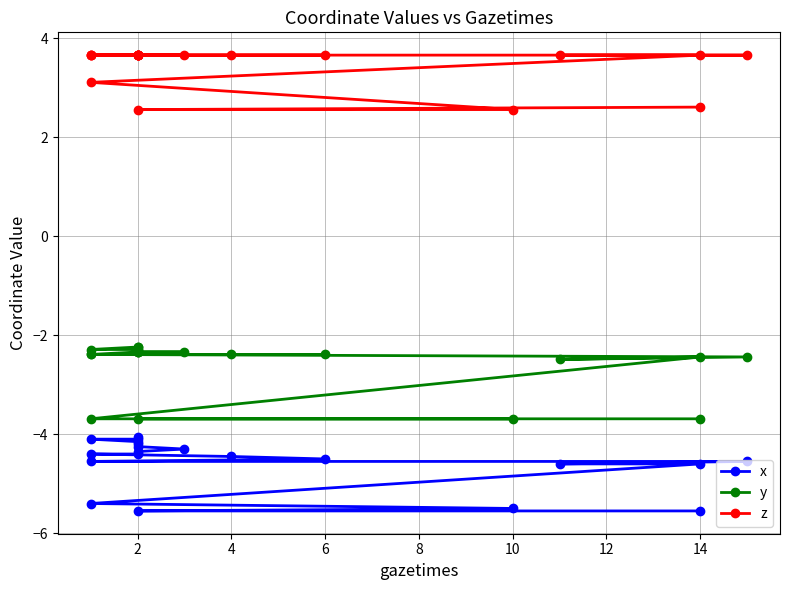

Where is the first local minimum for y?

10